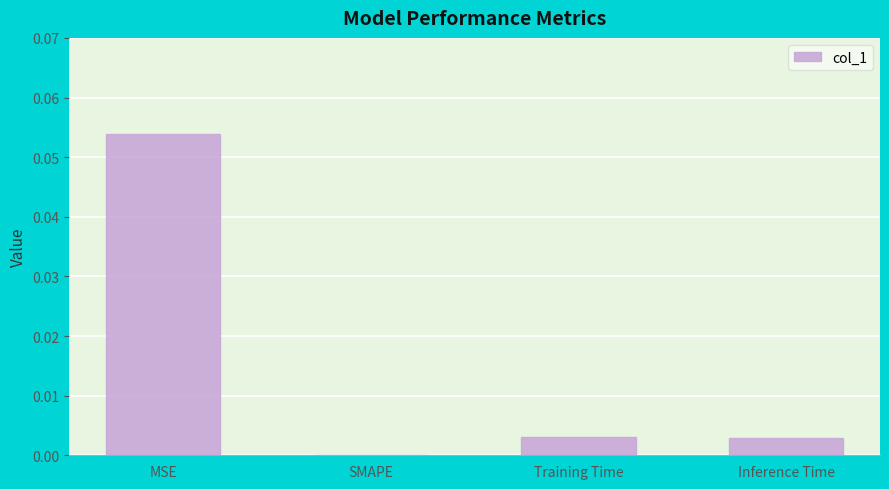

Between Inference Time and SMAPE, which is larger?

Inference Time